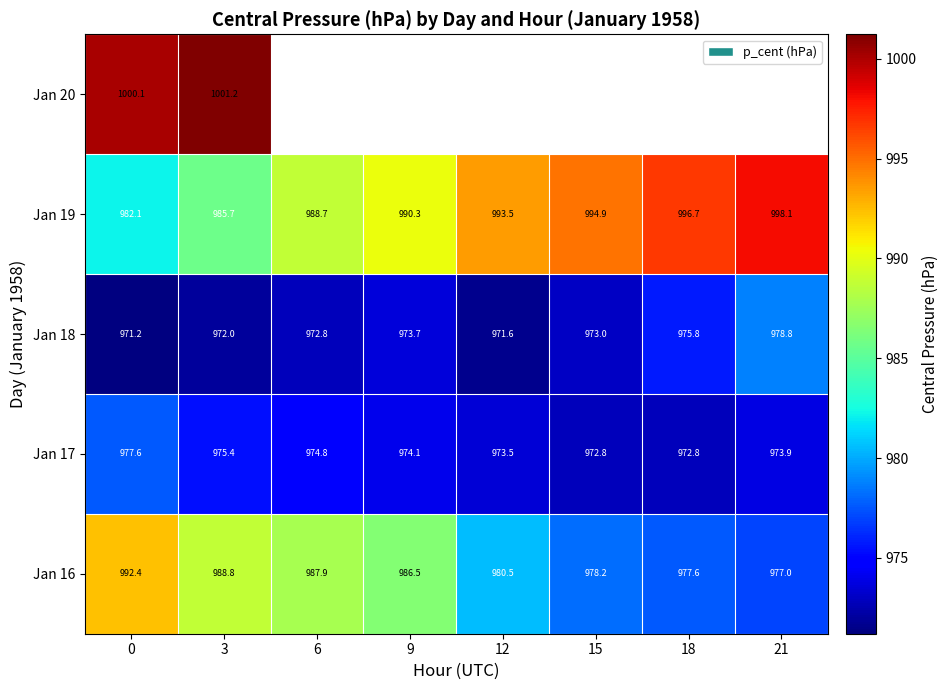

List the labels in order of Jan 18 value, largest first.

21, 18, 9, 15, 6, 3, 12, 0